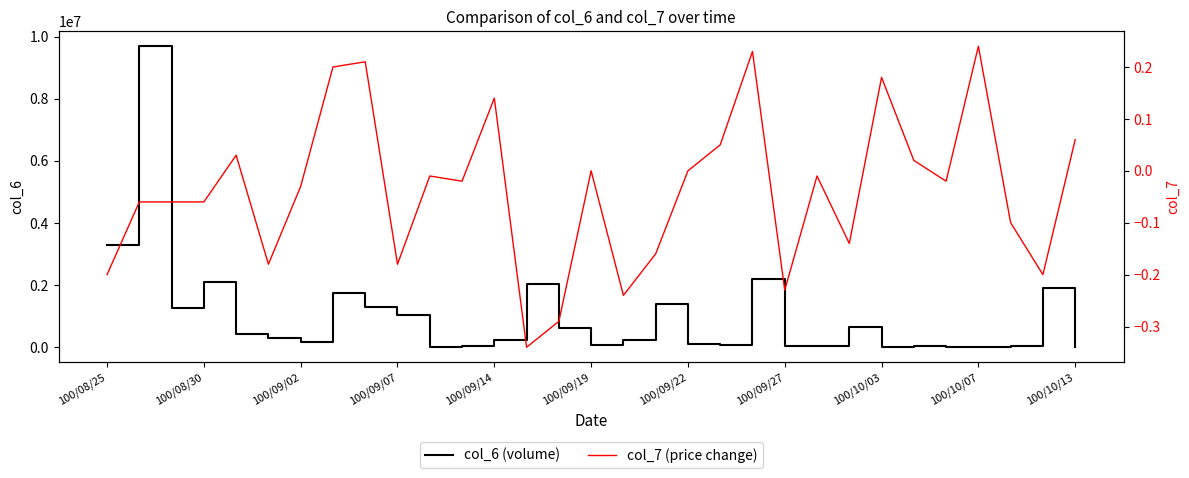

What is the difference between the second highest and minimum values in the col_7 (price change) series?

0.6